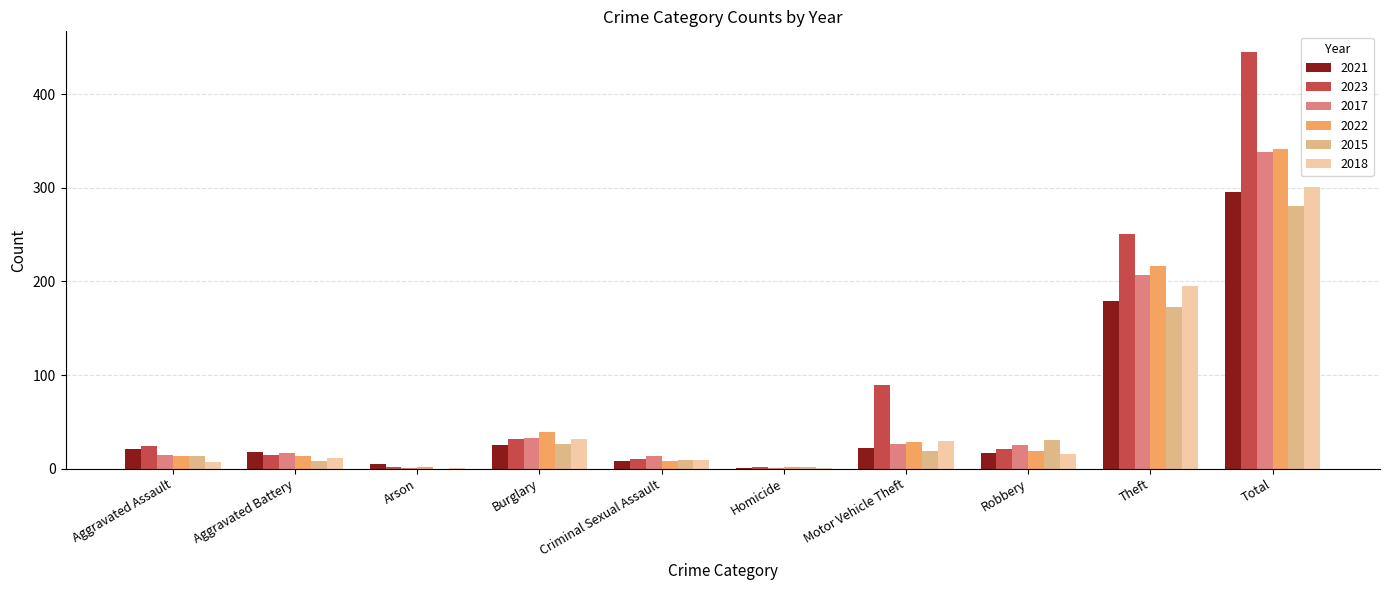

The 2021 series shows 21 at Aggravated Assault. True or false?

True